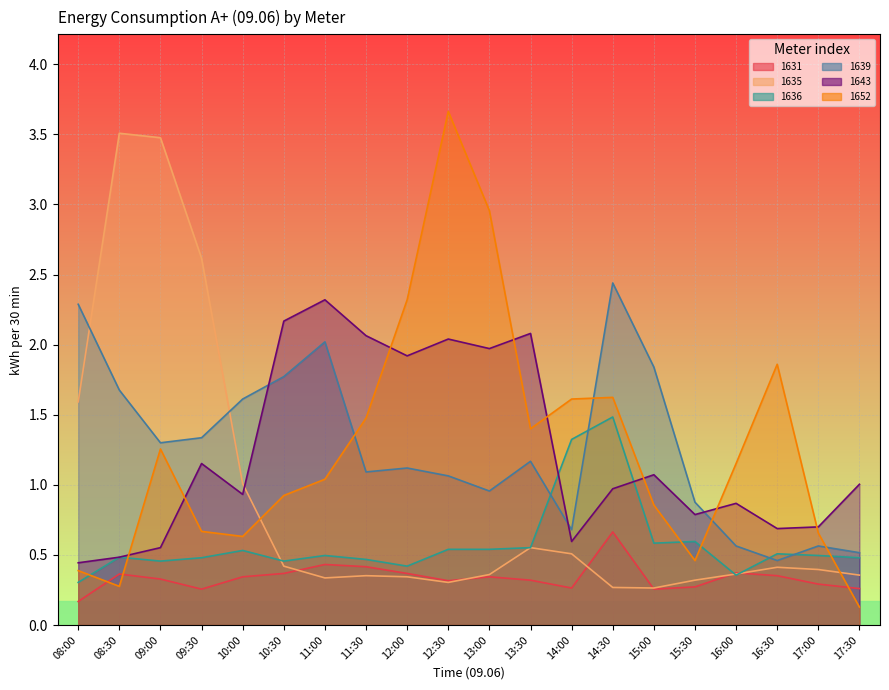

In 1639, how many points are higher than both neighbors (excluding endpoints)?

5